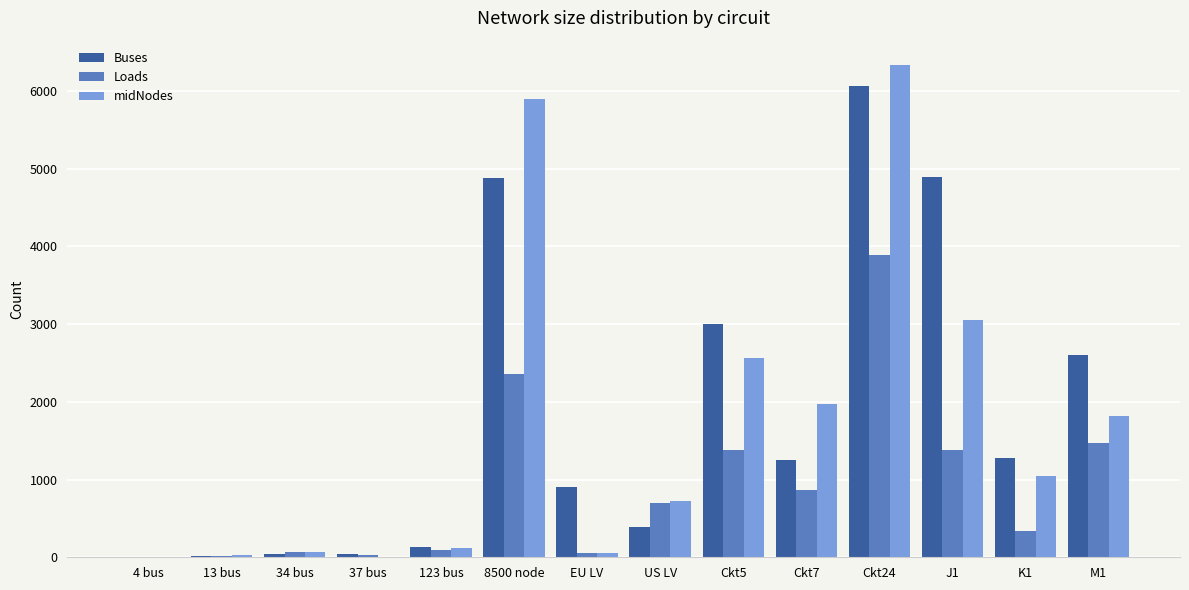

Which category has the highest value across all series?

Ckt24